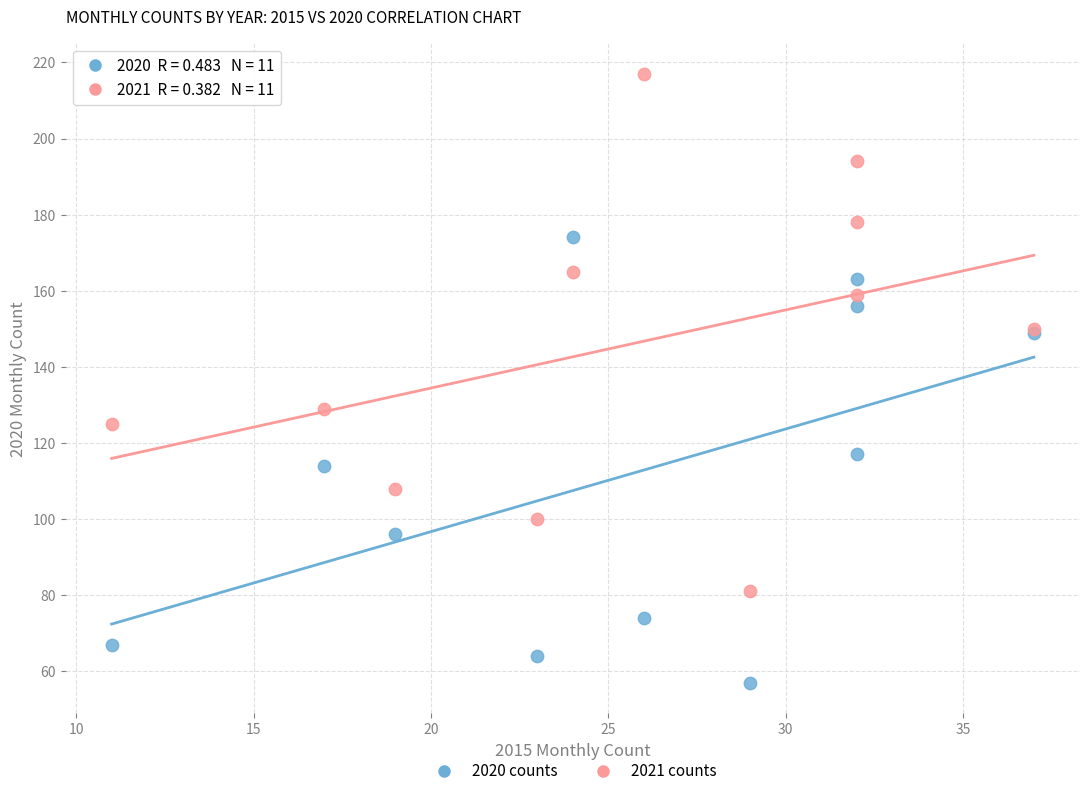

Which series reaches the maximum Y coordinate?

2021 counts